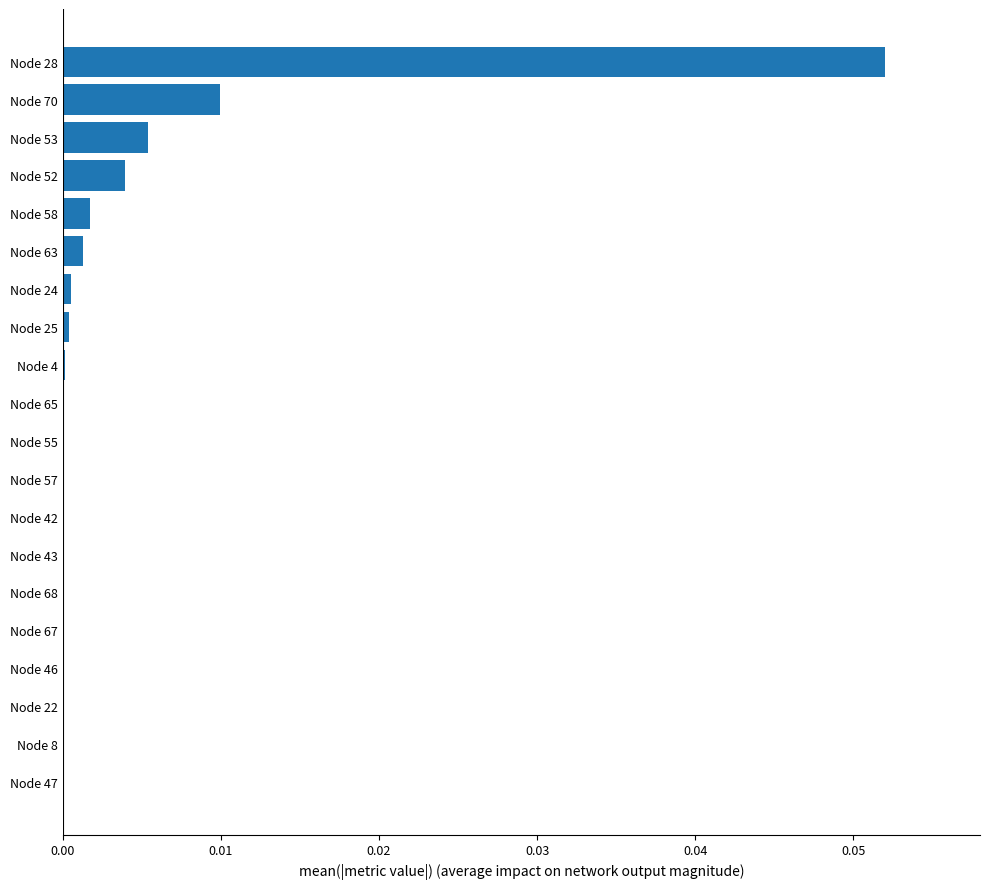

True or false: the data shows 0.0 at Node 43.

True